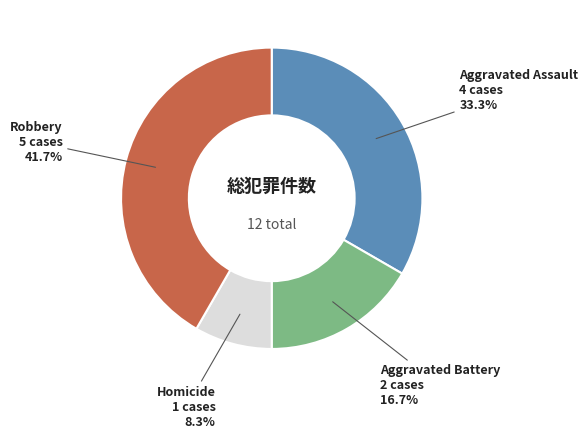

To the nearest percent, what is the difference between the largest and smallest slice percentages?

33%